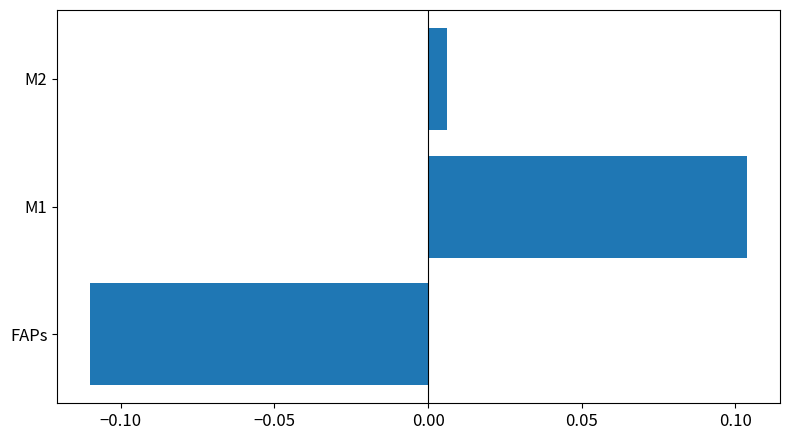

Rank the categories by value from highest to lowest.

M1, M2, FAPs